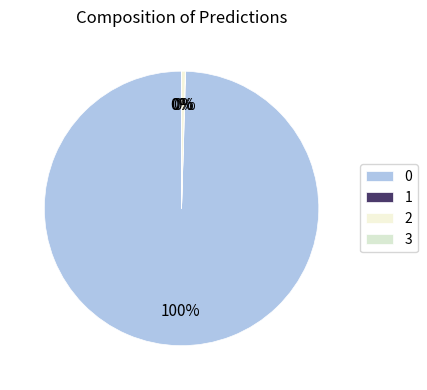

What is the smallest slice in the pie chart?

3